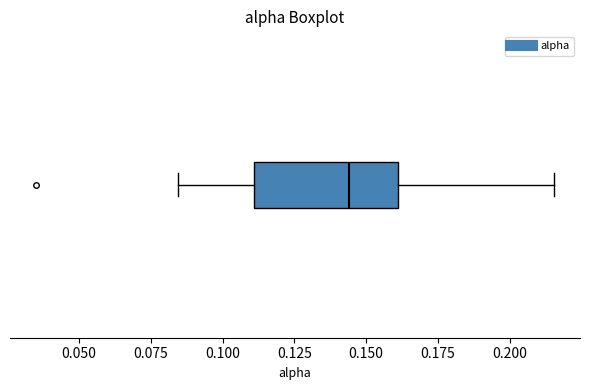

Where does the left whisker of the box end on the x-axis? The values are not printed on the chart, so give them approximately, as read against the axis.

0.085